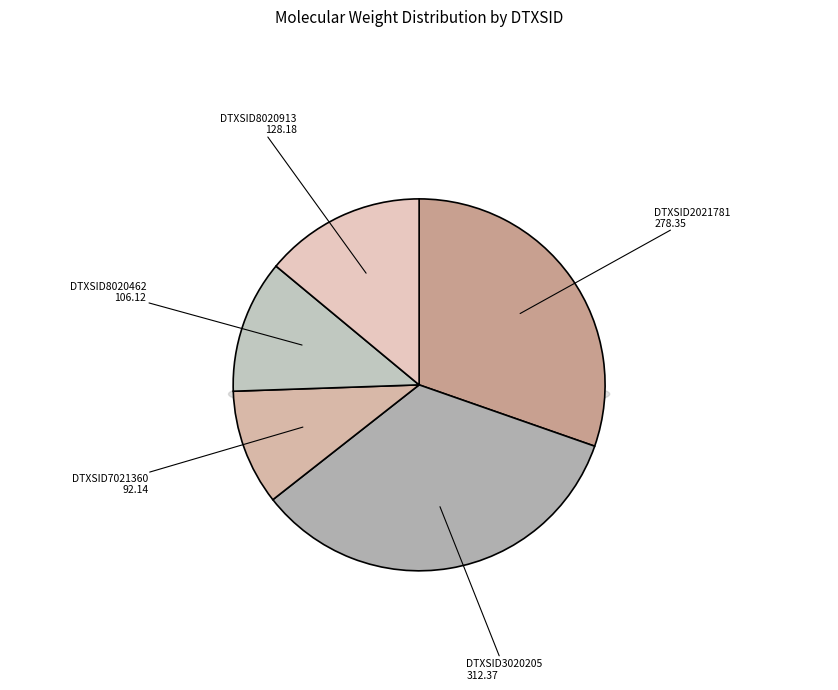

To the nearest percent, what is the average slice percentage?

20%